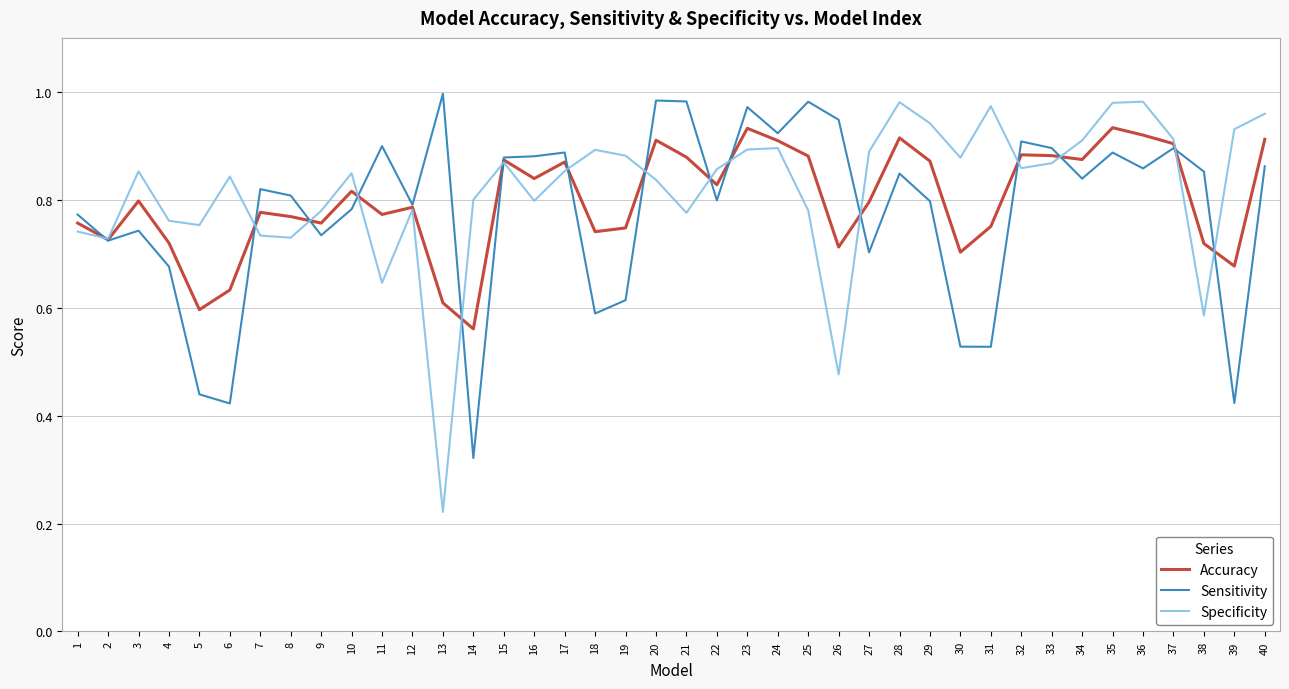

At which label is Sensitivity closest to 0?

14